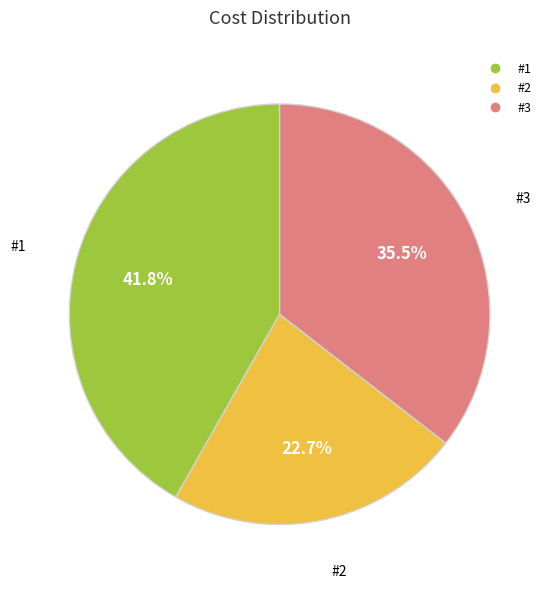

Which has a higher value, #2 or #3?

#3